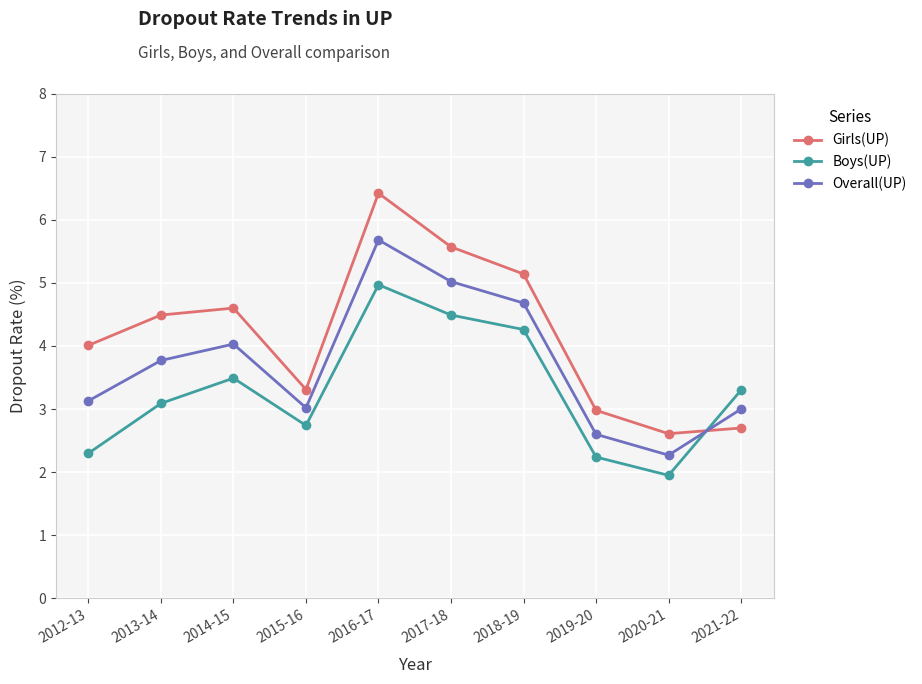

What is the lowest value of the Girls(UP) series?

2.6